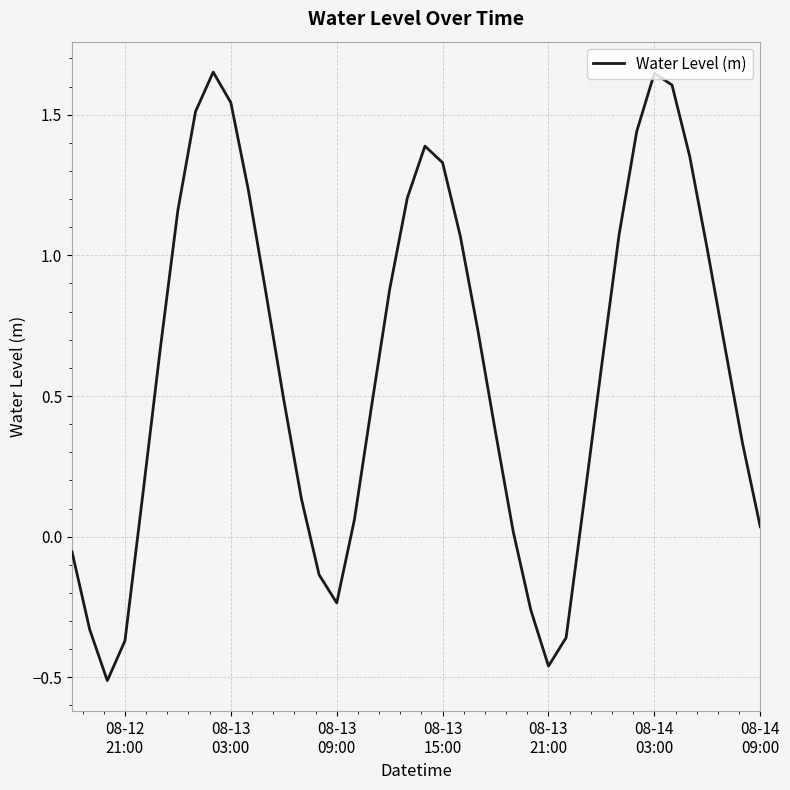

What is the sum of all values?

24.1